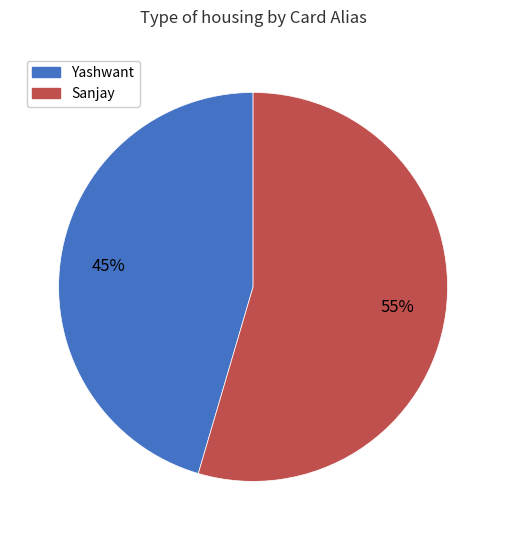

Count the number of slices in the pie.

2